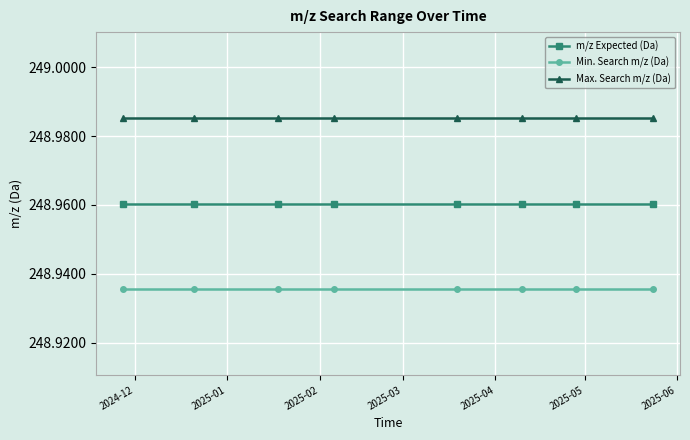

What is the sum of all m/z Expected (Da) values?

1991.7